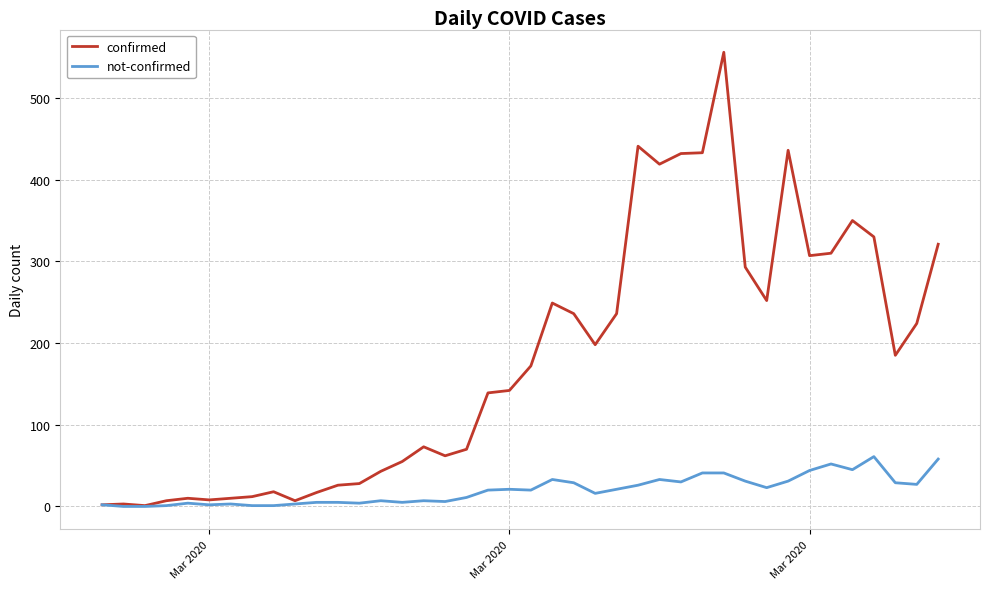

What are all the series names shown in the legend?

confirmed, not-confirmed